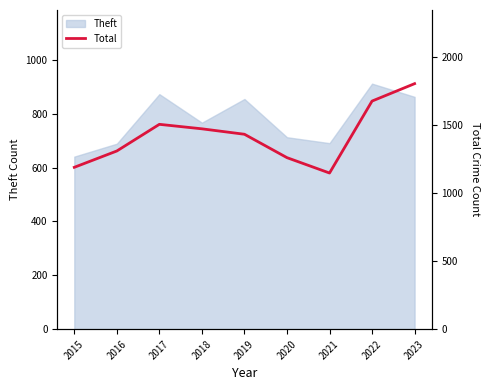

How many lines are shown in the chart?

1